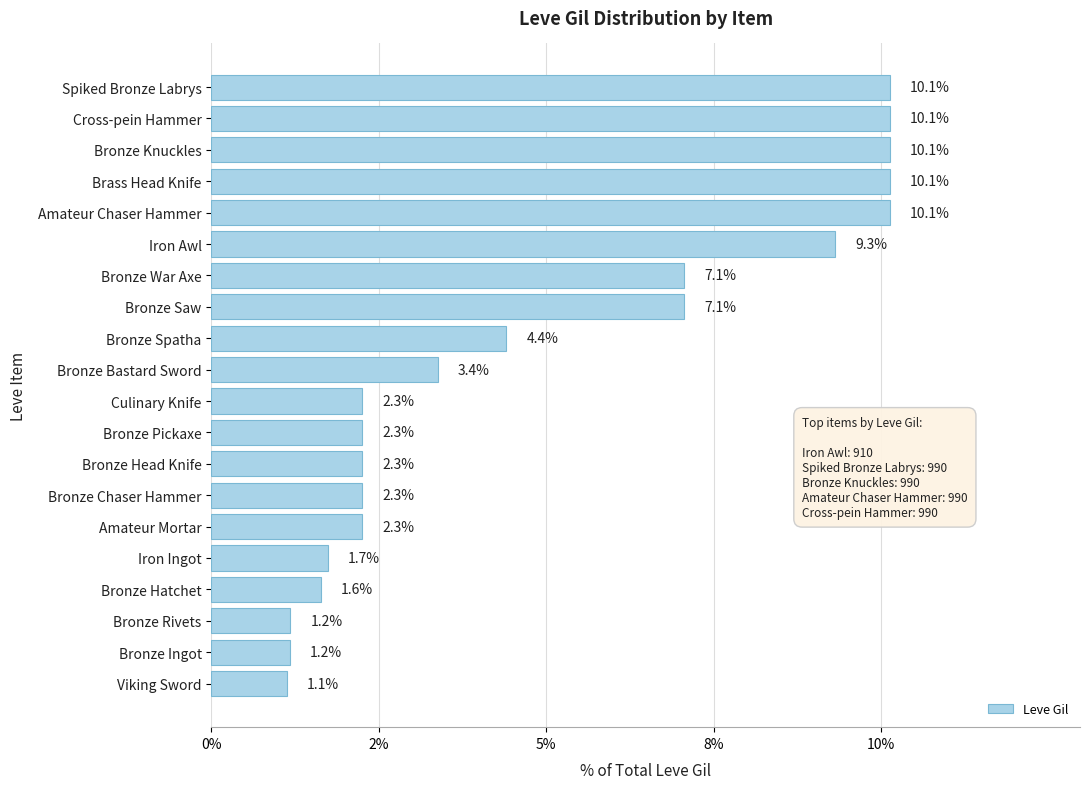

Does the chart contain any negative values?

No